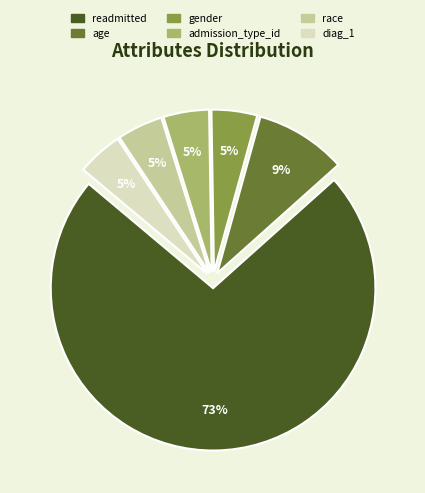

Which slice represents more than half of the pie?

readmitted